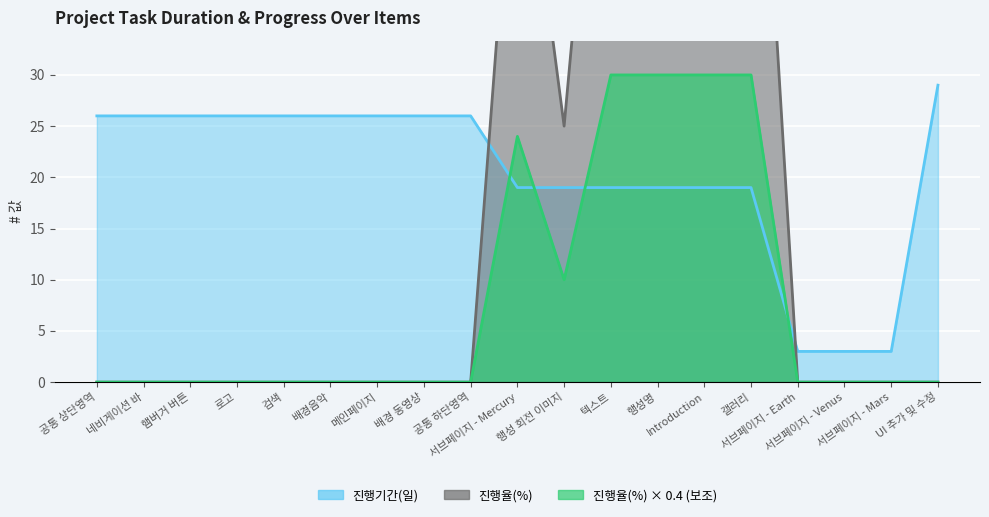

What is the highest value of the 진행기간(일) series?

29